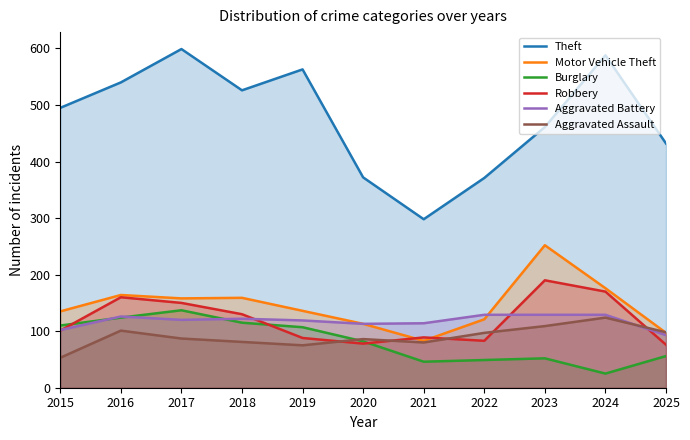

What are all the series names shown in the legend?

Theft, Motor Vehicle Theft, Burglary, Robbery, Aggravated Battery, Aggravated Assault